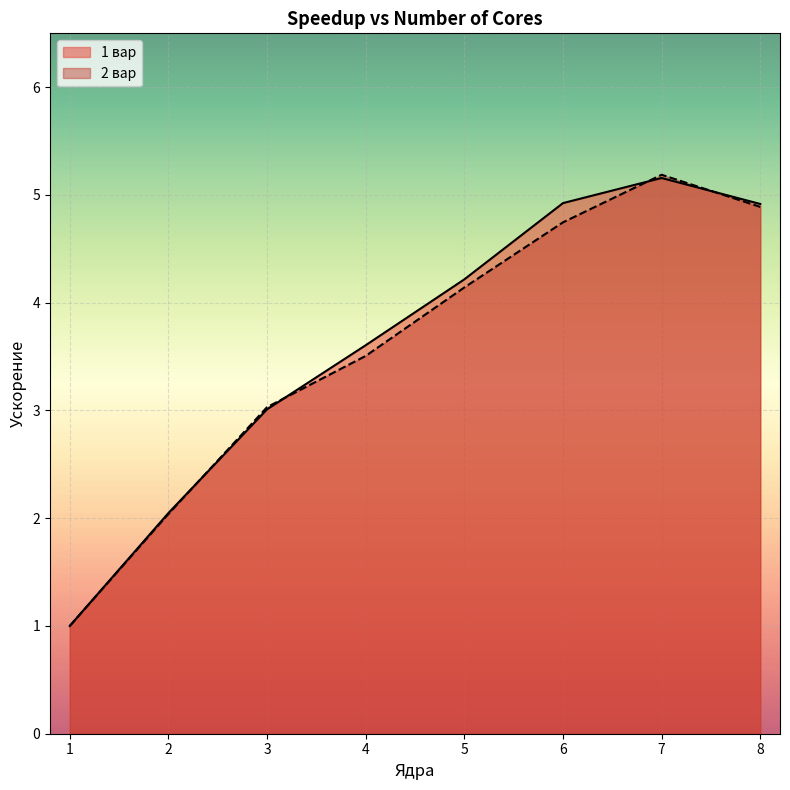

What is the difference between the maximum and minimum values in the 2 вар series?

4.2